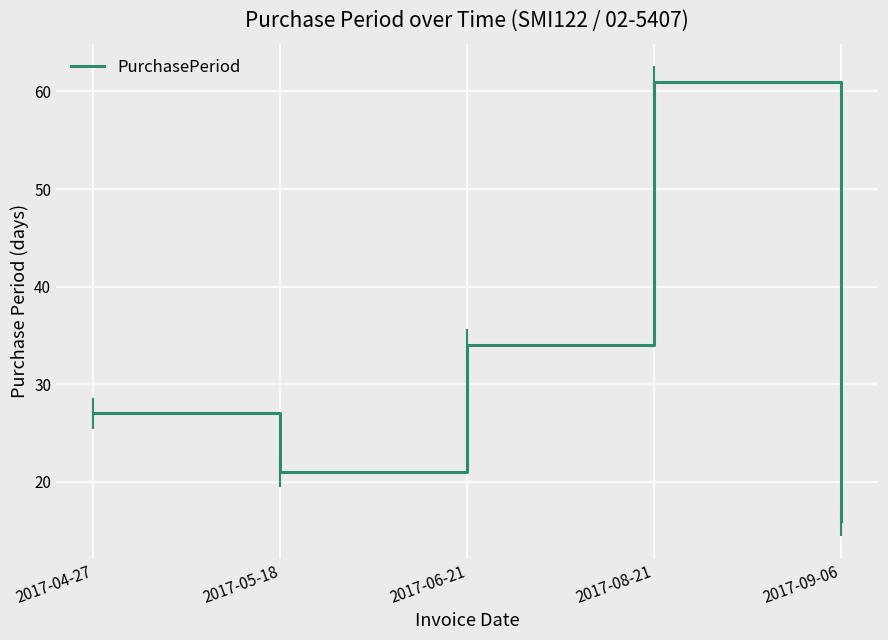

What position from the right is 2017-06-21?

3